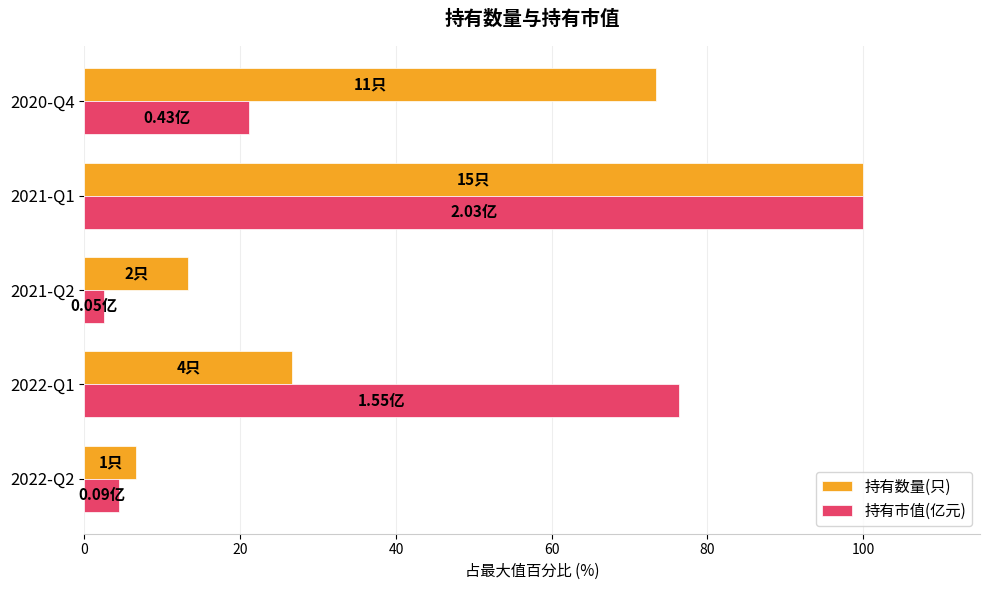

What is the sum of the 持有市值(亿元) values at 2020-Q4 and 2021-Q1?

121.2